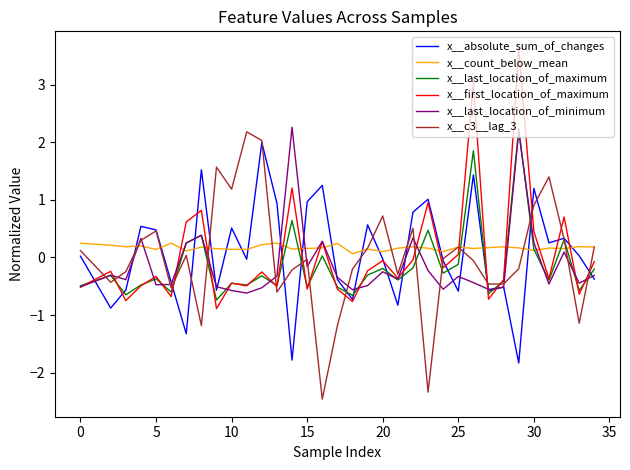

What is the maximum value shown in the chart?

3.6